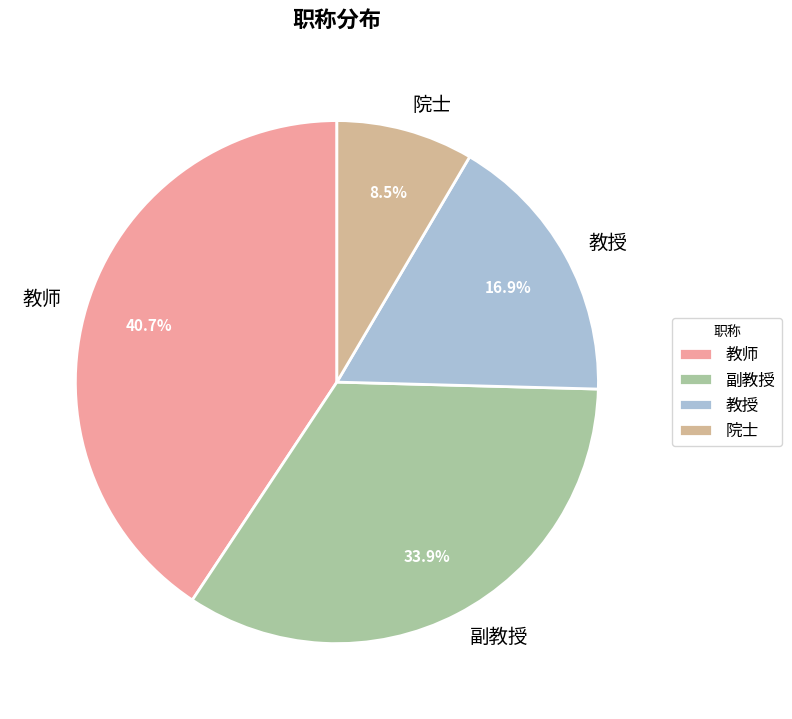

The 副教授 slice represents 34% of the pie. True or false?

True